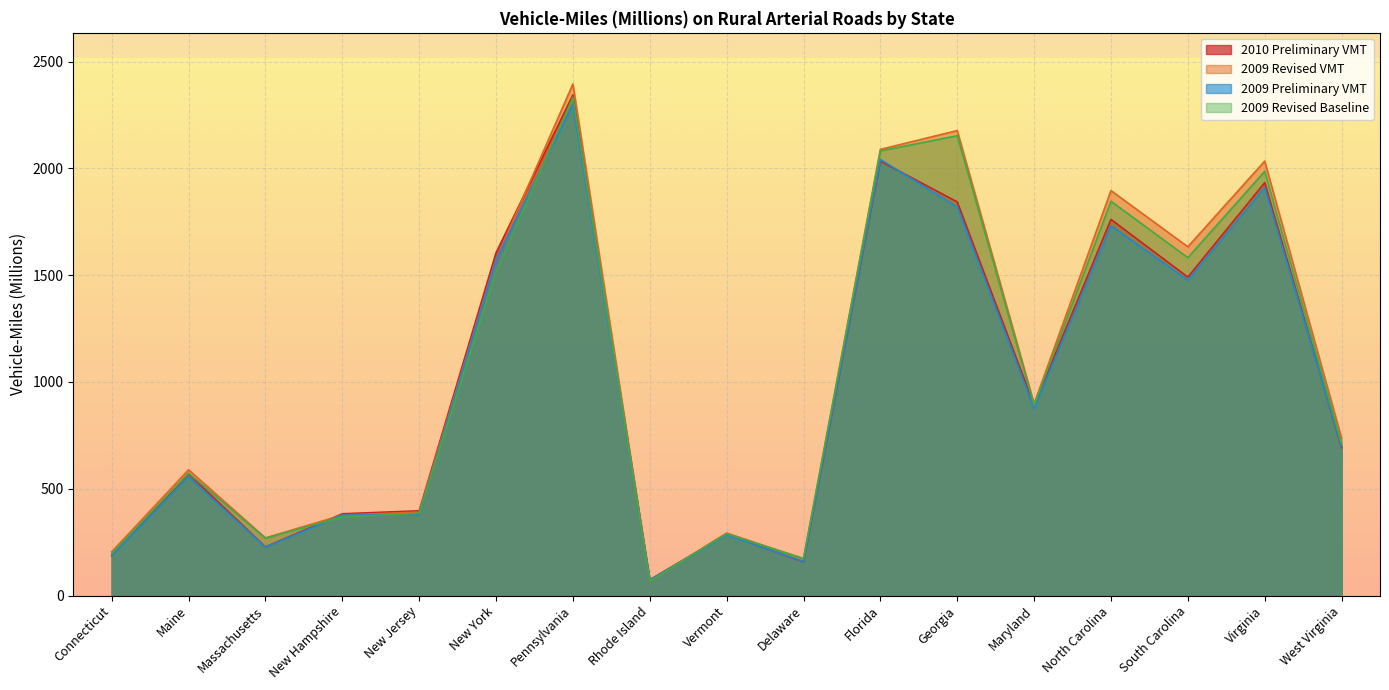

What is the label of the 8th point from the right?

Delaware